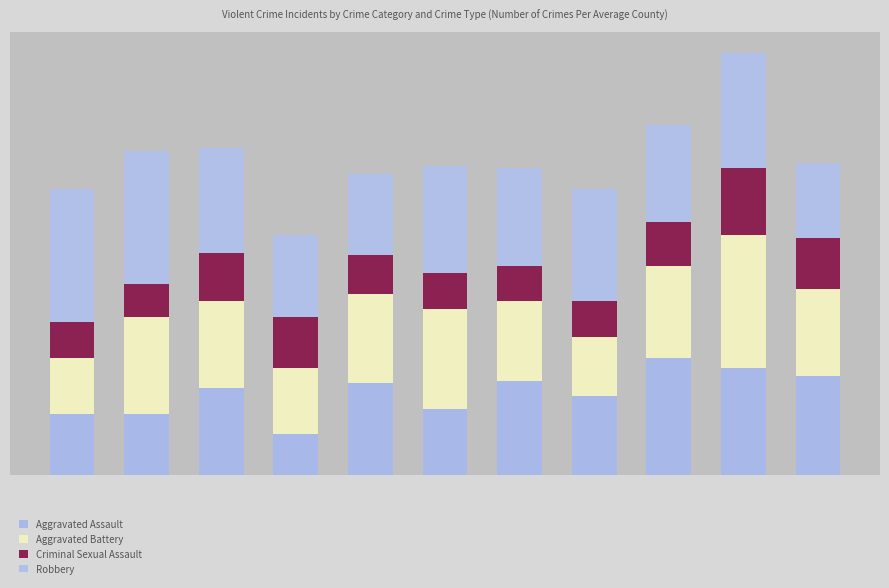

At which label does Aggravated Assault first exceed 34?

4